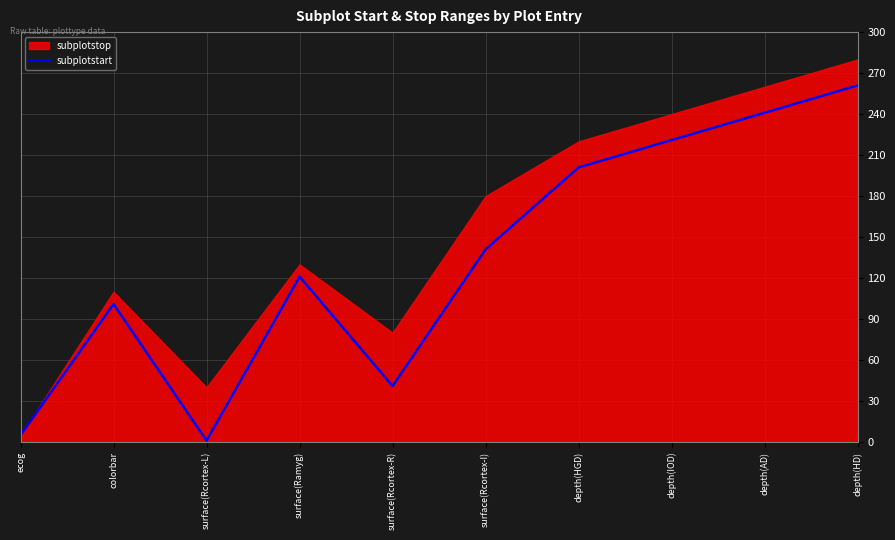

The value at ecog is 2. True or false?

False